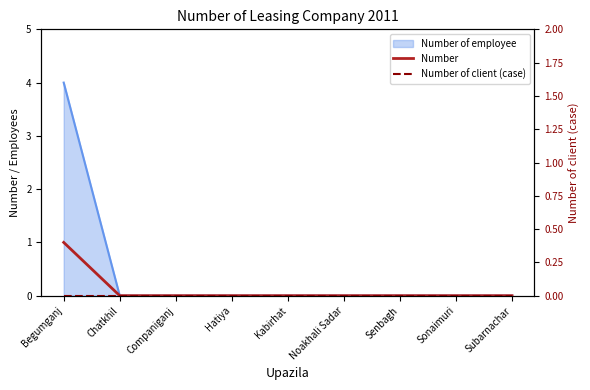

Which series has the largest range (max minus min)?

Number